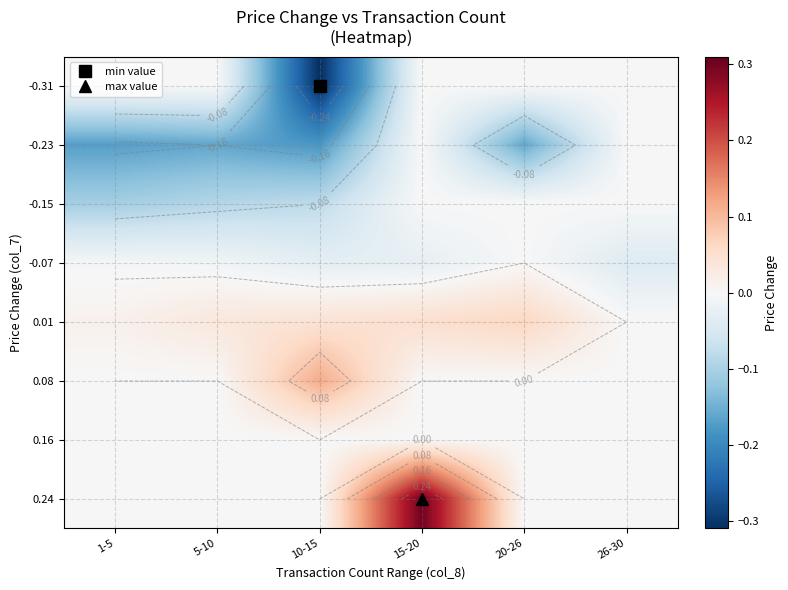

Is the value of -0.15 at 5-10 greater than the value of -0.31 at 15-20?

No